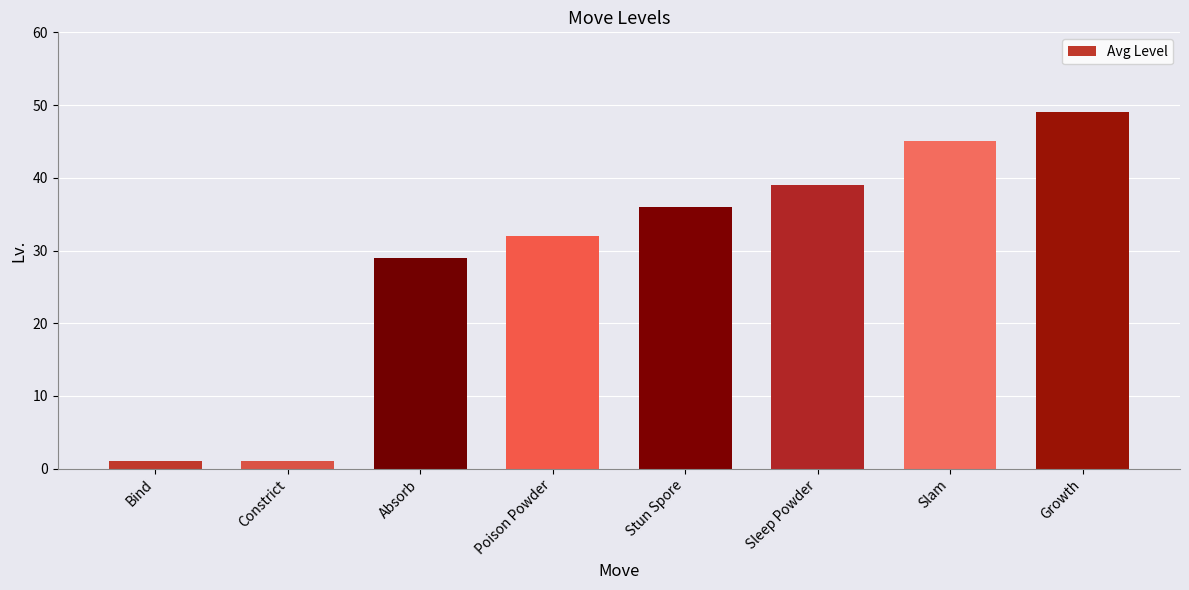

Reading left to right, extract all data points from this chart.

Bind=1	Constrict=1	Absorb=29	Poison Powder=32	Stun Spore=36	Sleep Powder=39	Slam=45	Growth=49